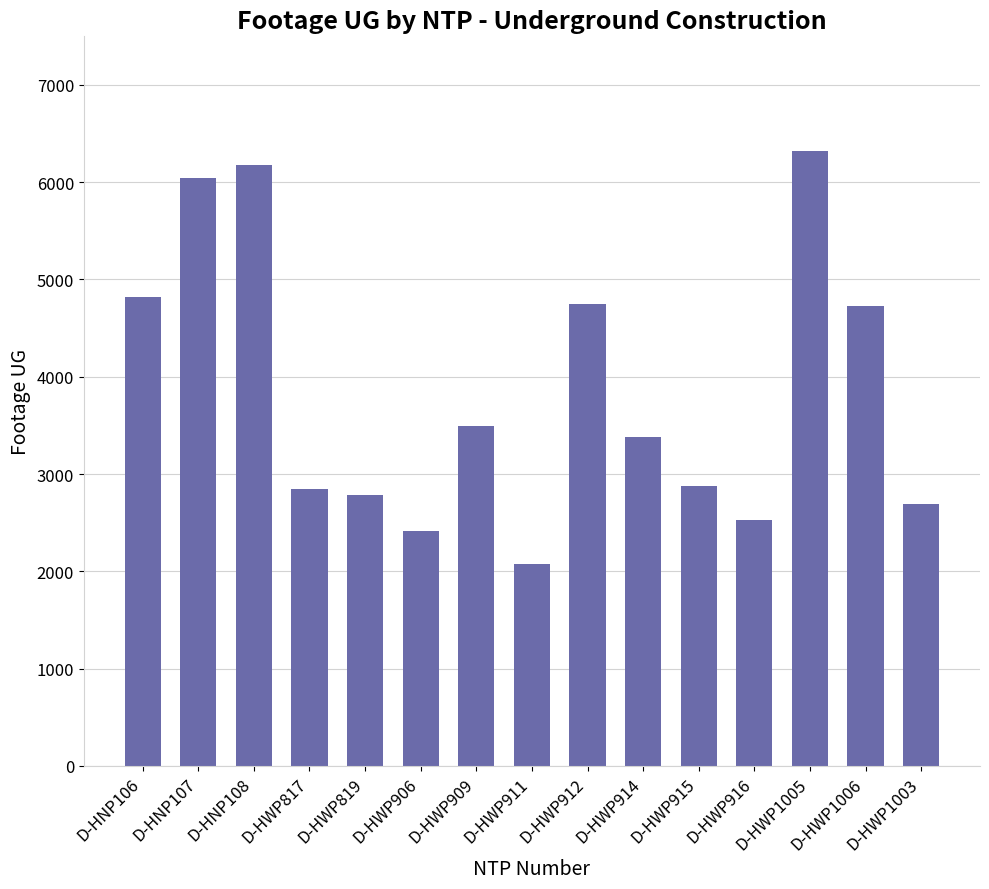

Which category has the highest value across all series?

D-HWP1005